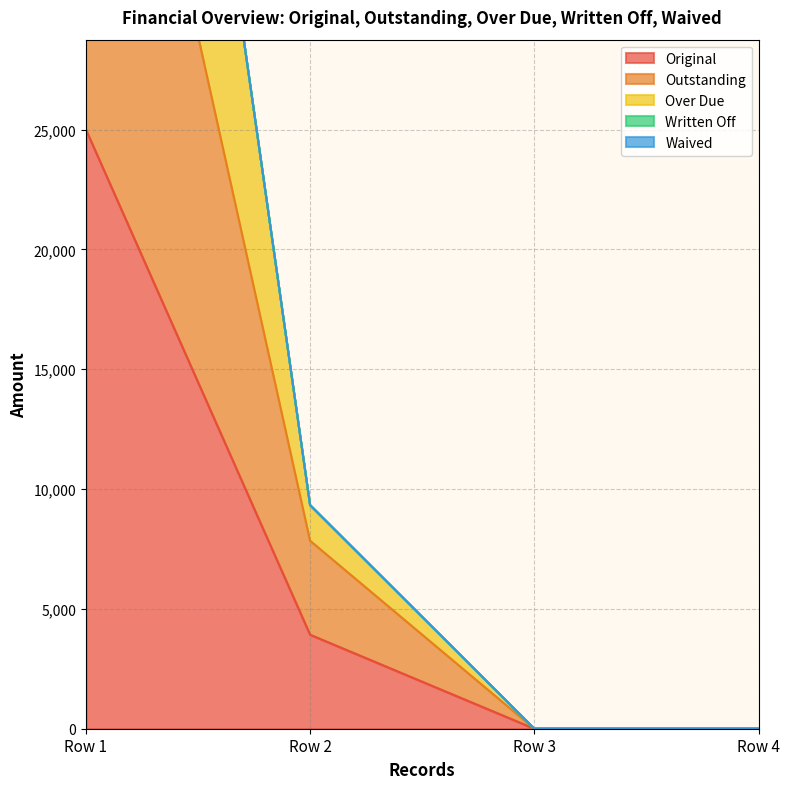

Which category has the highest value in the Original series?

Row 1